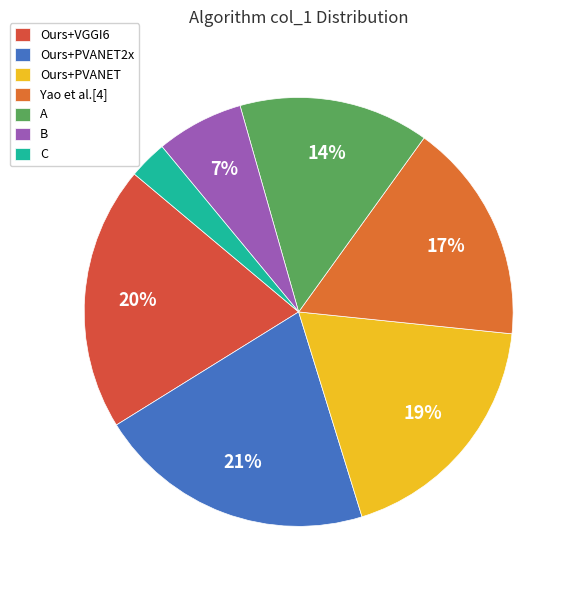

True or false: Ours+VGGI6 accounts for 20% of the total.

True